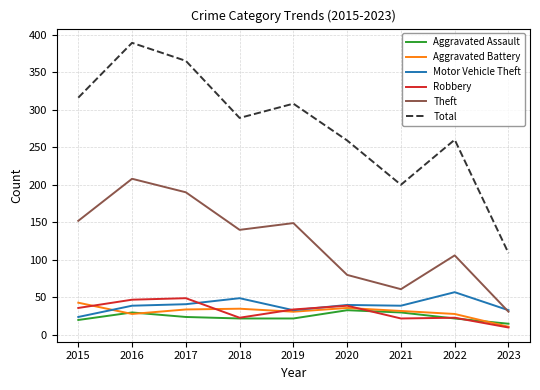

After their last crossing, which series has the higher values: Robbery or Aggravated Assault?

Aggravated Assault